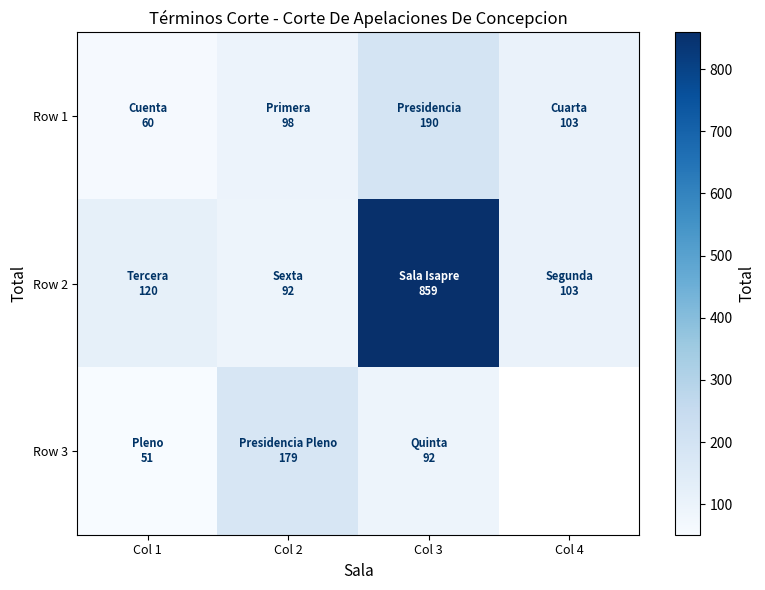

True or false: Row 1 has a value of 60.0 at Col 1.

True